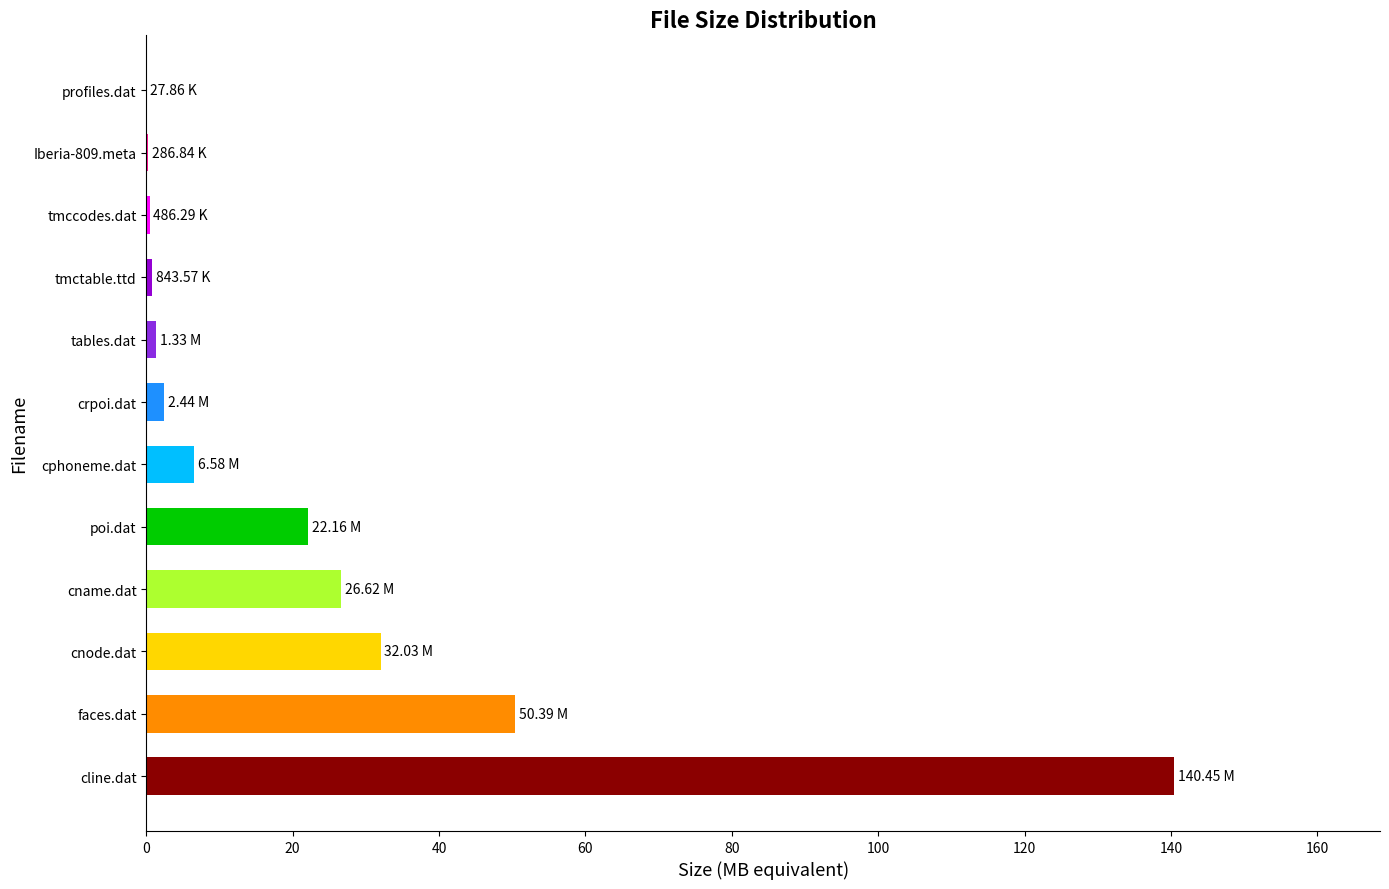

What is the sum of all values?

283.6